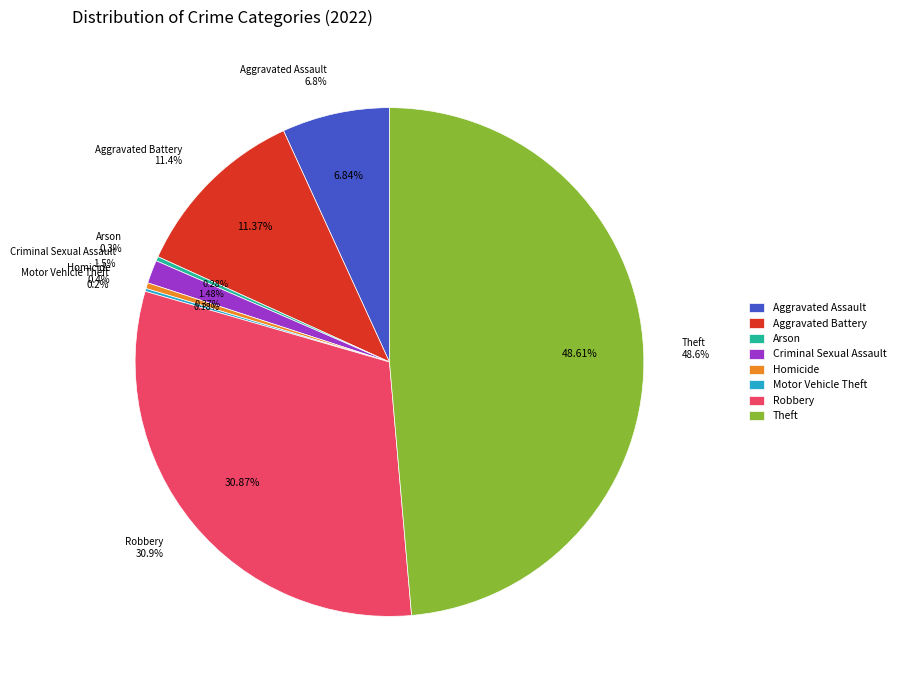

Is there a majority slice in this chart?

No